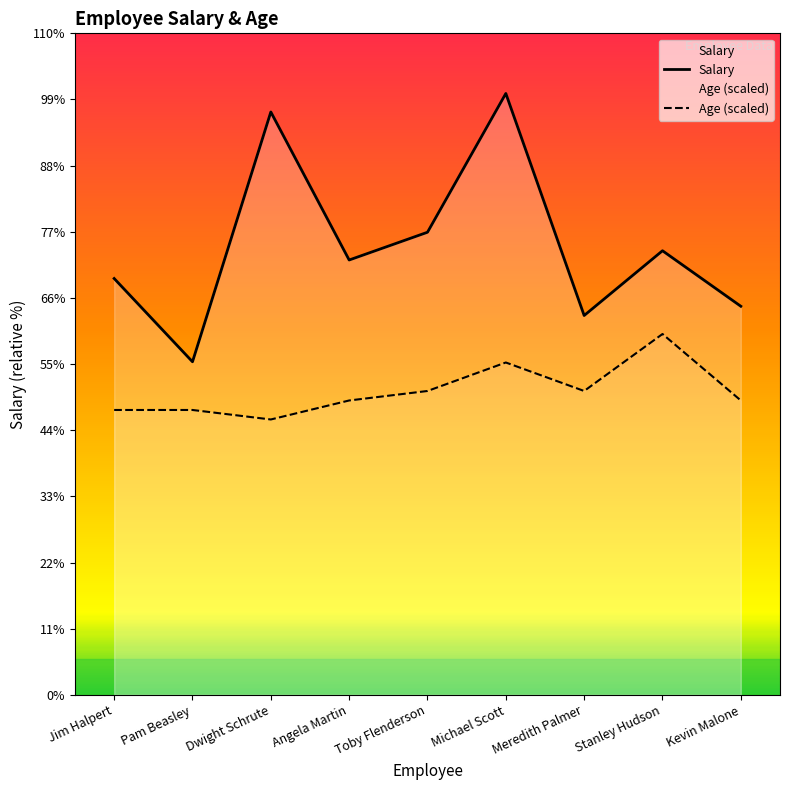

The value of Age at Stanley Hudson is 55467.0. True or false?

False